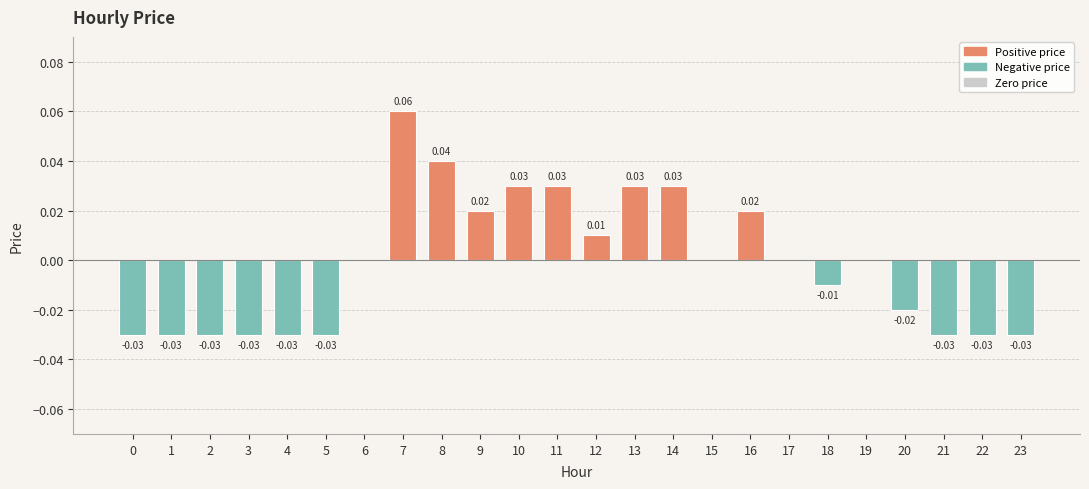

How many categories are shown in the chart?

24